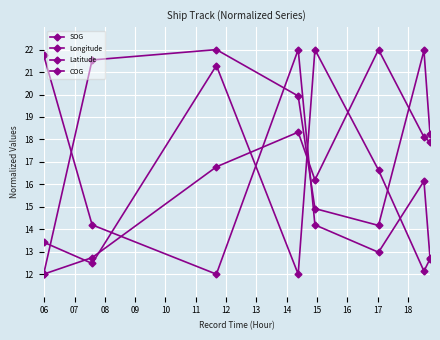

Is this an area chart (filled region under the line)?

No